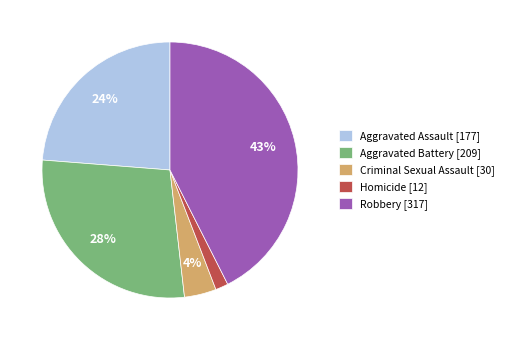

What is the largest slice in the pie chart?

Robbery